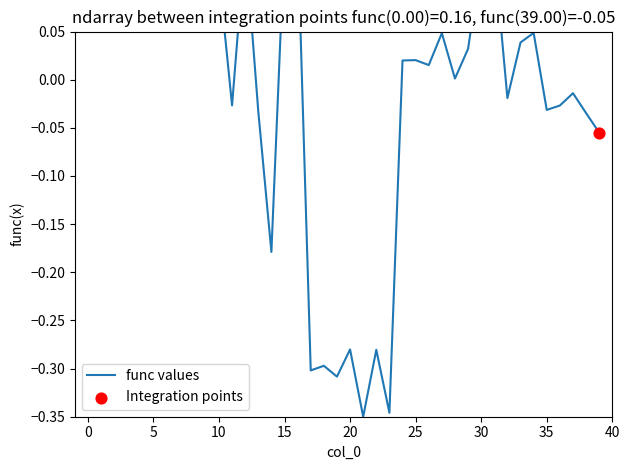

What is the change in value from 5 to 21?

-0.5